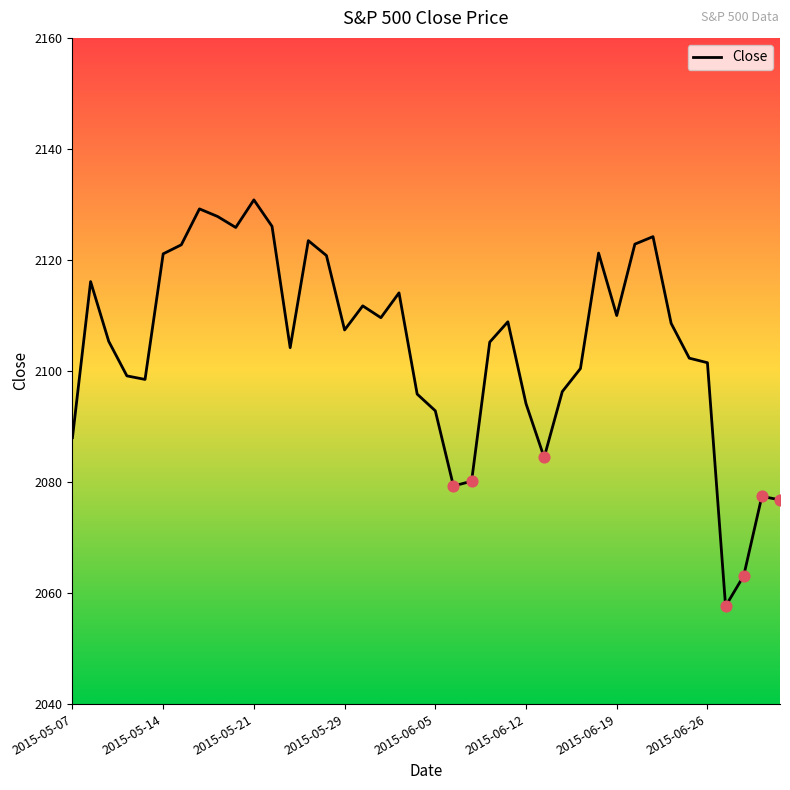

What is the difference between the maximum and minimum values?

73.2